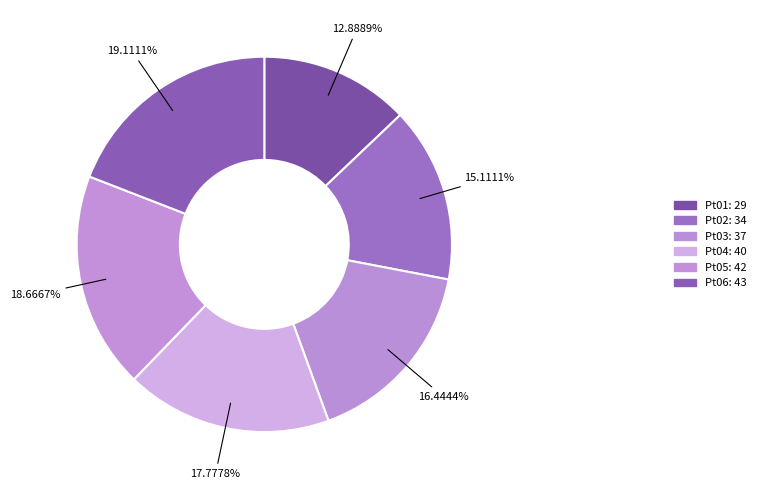

Which slice is the smallest?

Pt01